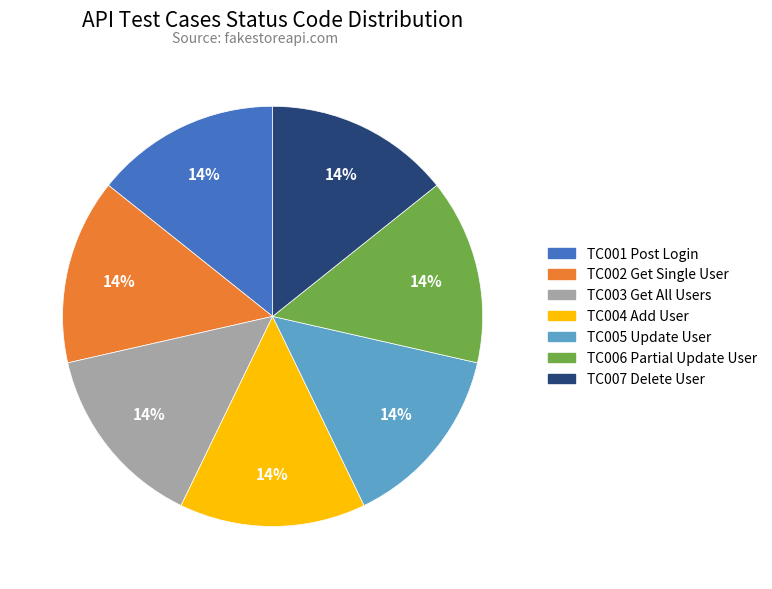

What is the ratio of the value at TC006 Partial Update User to the value at TC005 Update User?

1.0